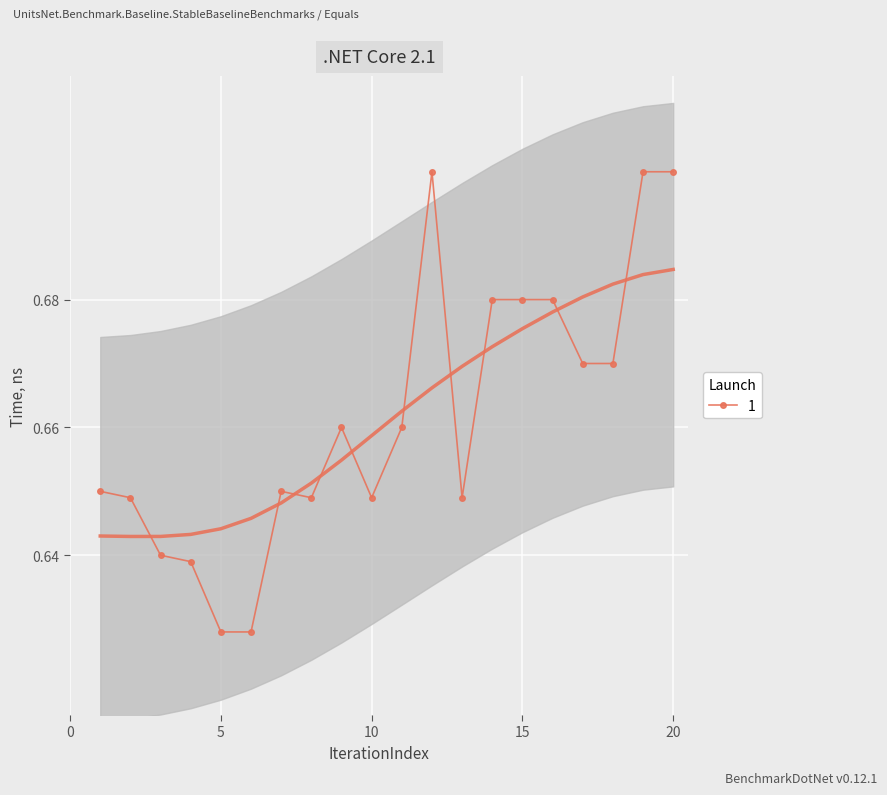

What is the value of the 3rd point from the left?

0.6